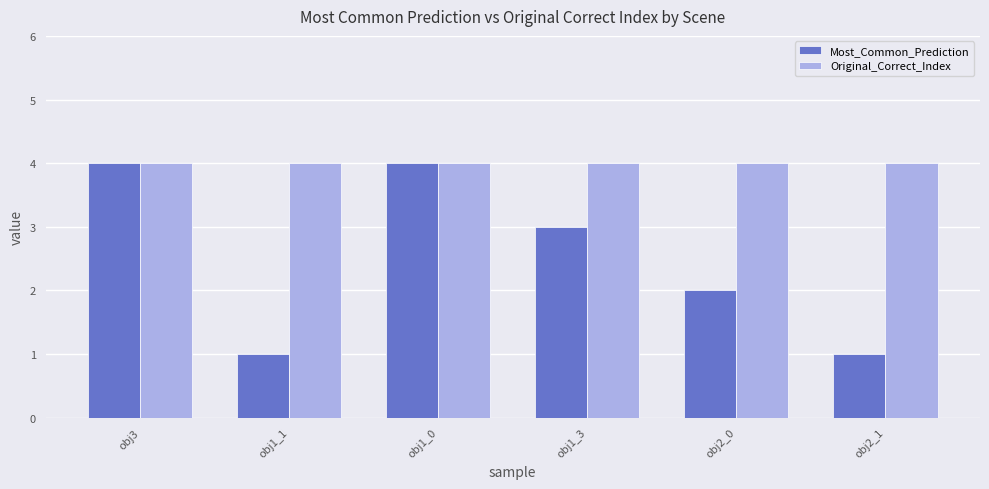

Which series has the largest total across all categories?

Original_Correct_Index